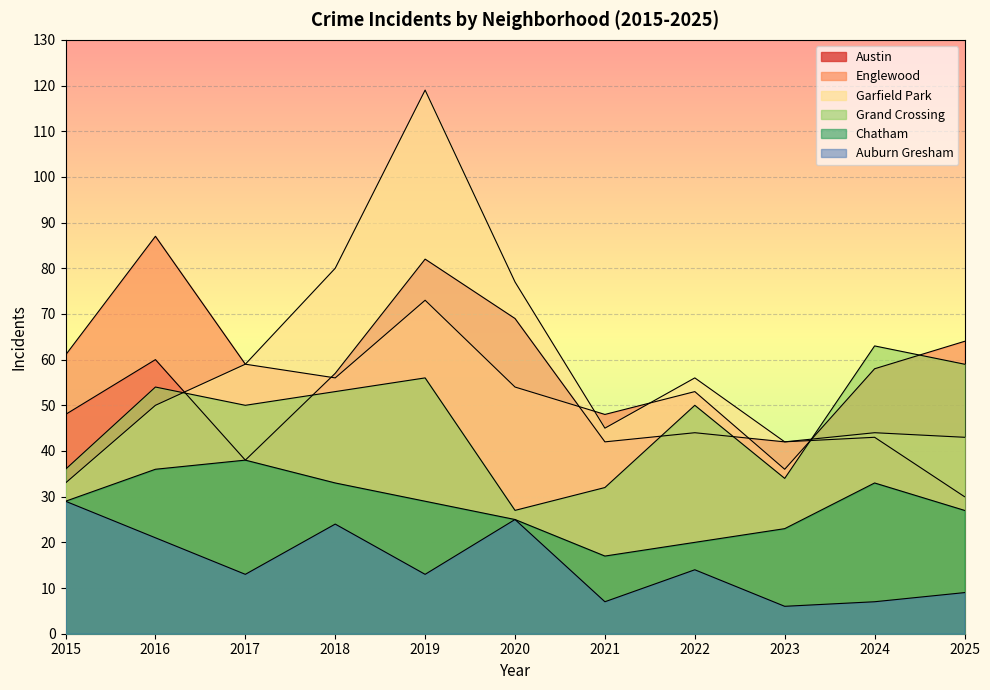

List the series in order of their peak value, lowest first.

Auburn Gresham, Chatham, Grand Crossing, Austin, Englewood, Garfield Park